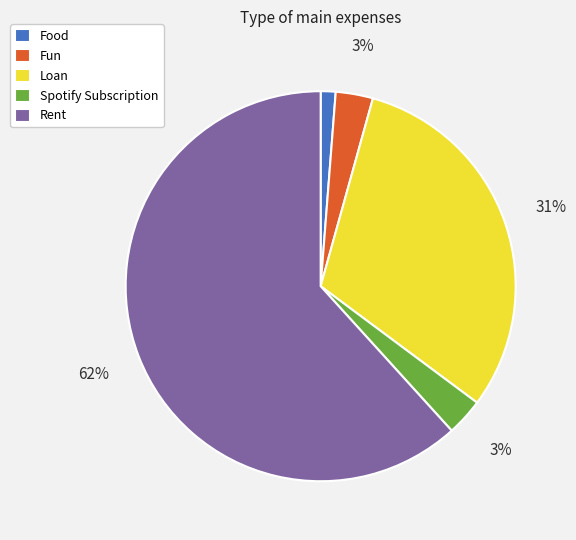

Which slice is the largest?

Rent